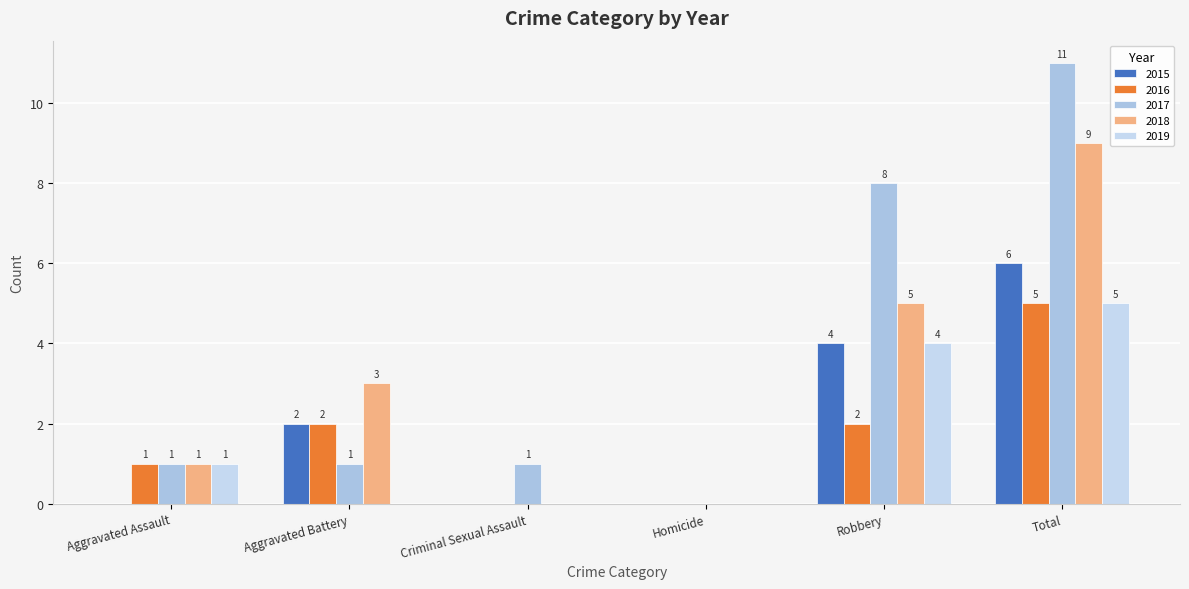

At which category does the chart reach its peak across all series?

Total